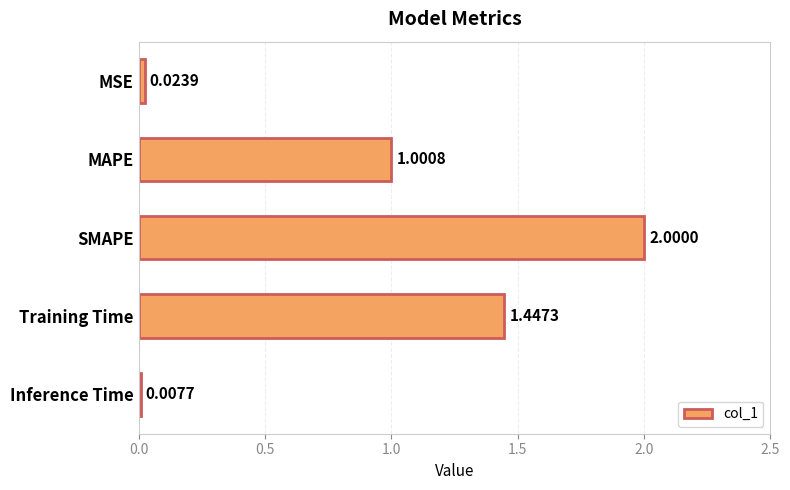

Count the number of data series in this chart.

1